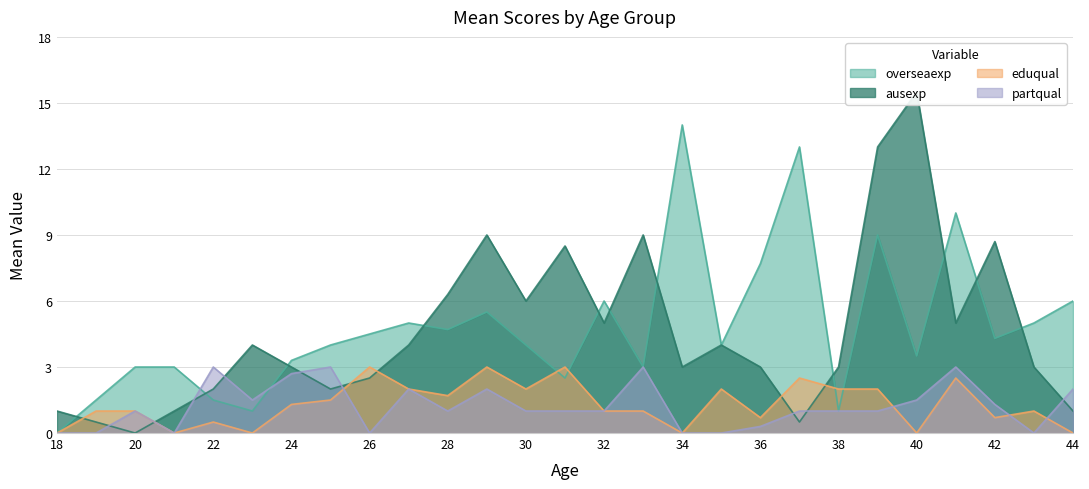

At which label is eduqual closest to 1?

19